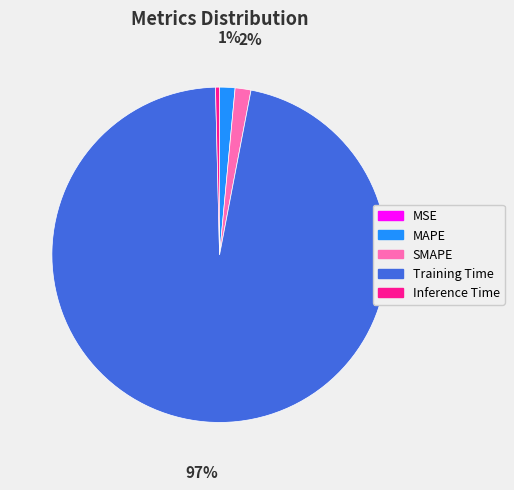

Is SMAPE the majority of the pie?

No